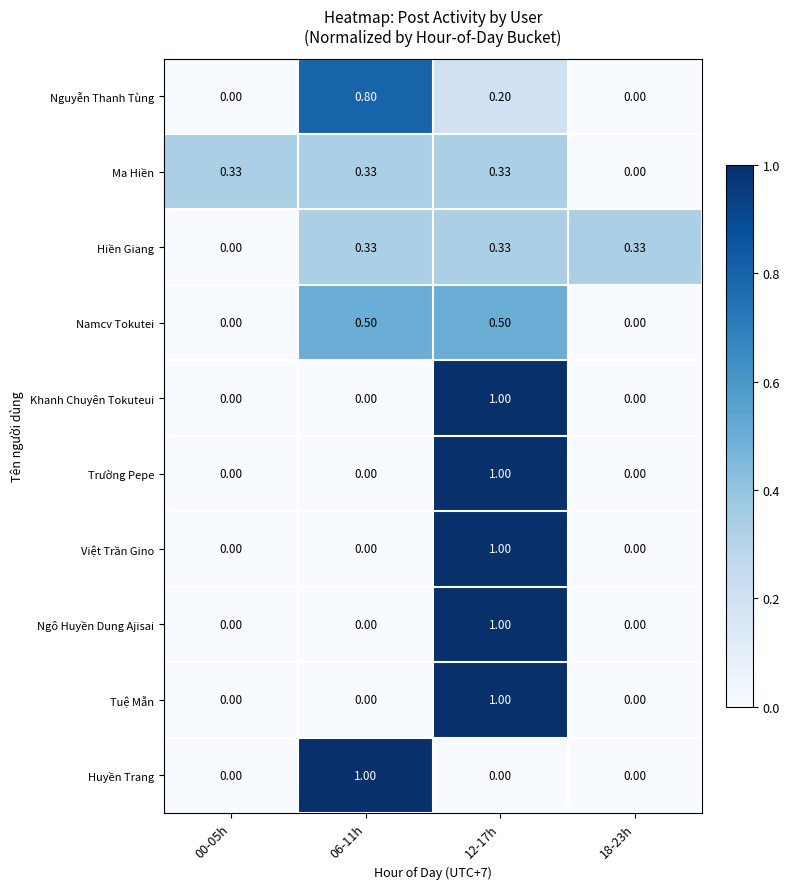

At which category is the sum across all series the highest?

12-17h